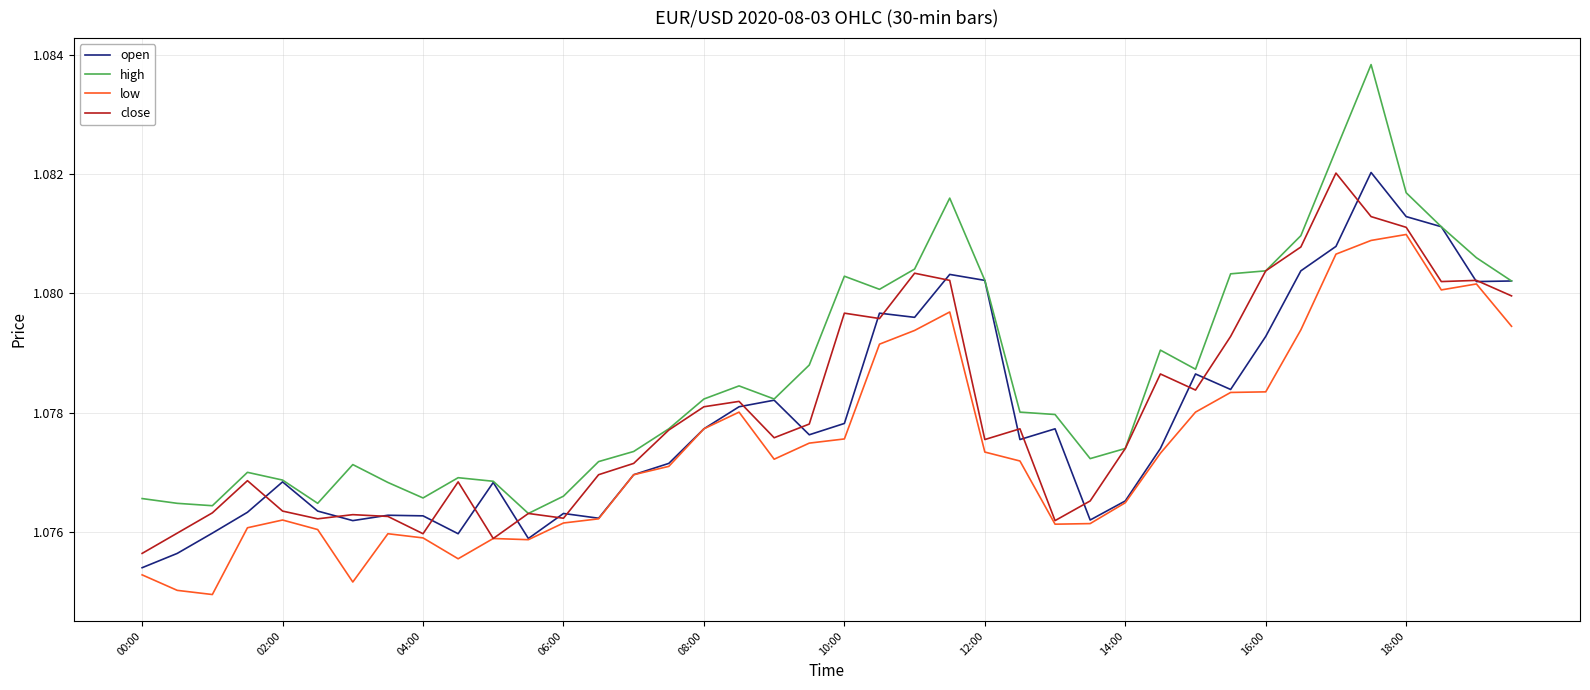

Which series has the largest range (max minus min)?

high